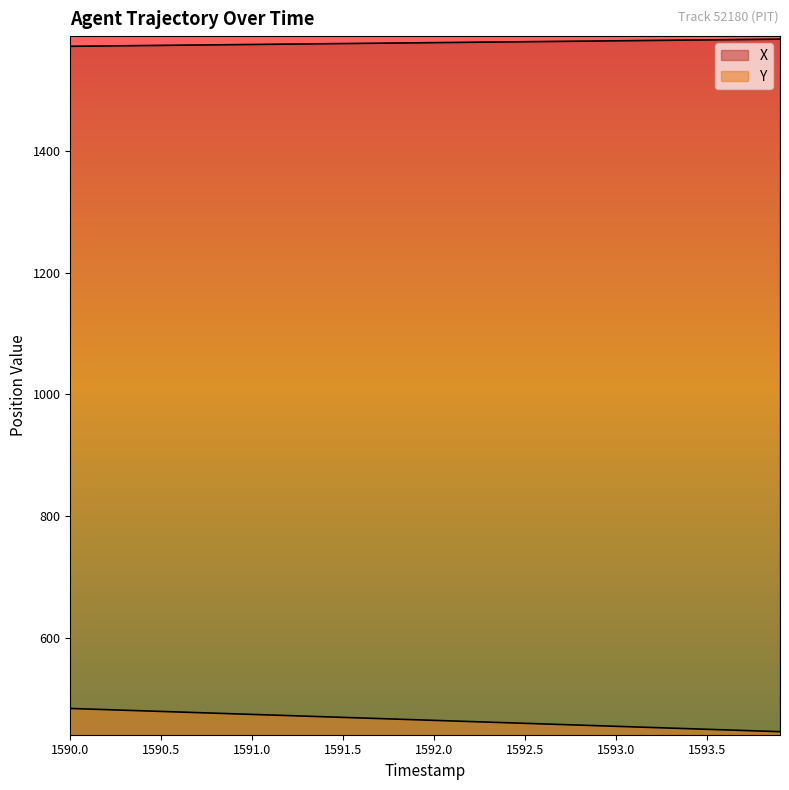

Rank the series by their average value, from lowest to highest.

Y, X